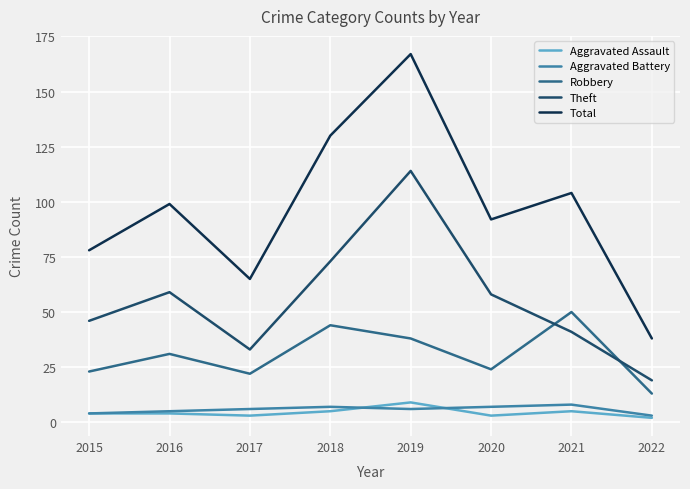

What is the lowest value of the Total series?

38